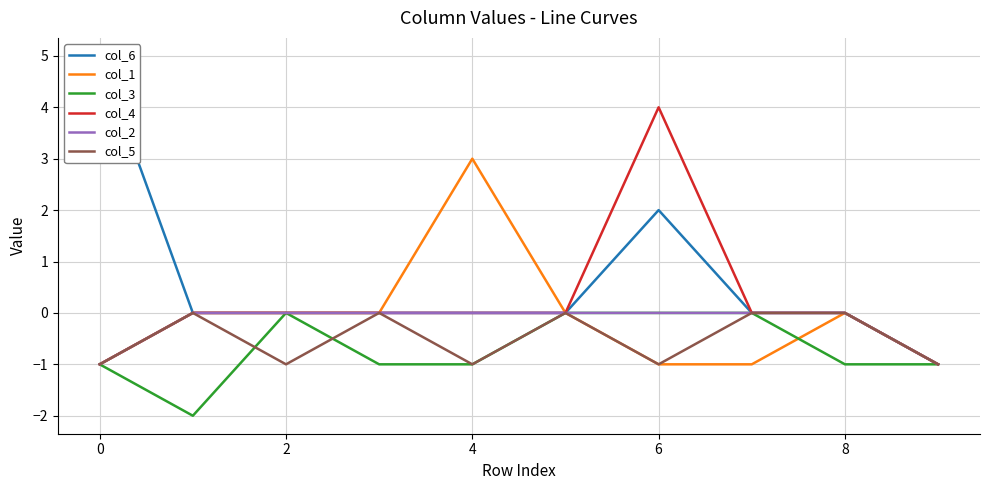

Is it true that col_2 equals -1 at 8?

False